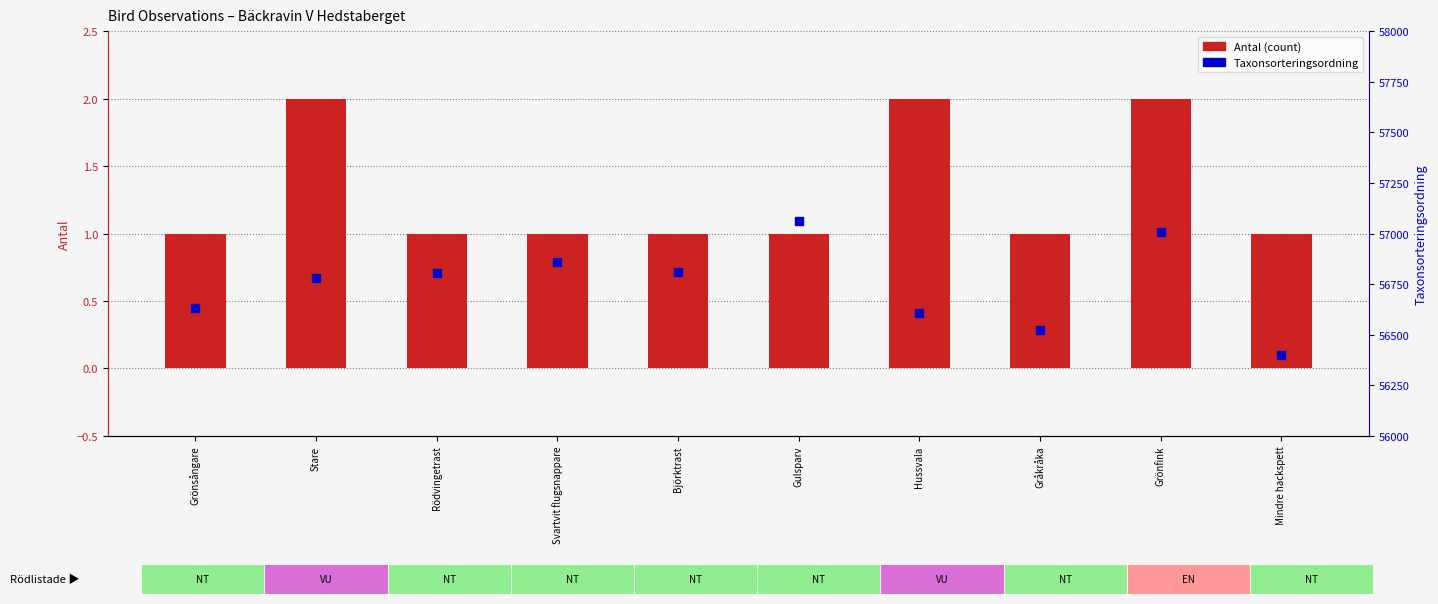

At which category is the sum across all series the highest?

Gulsparv